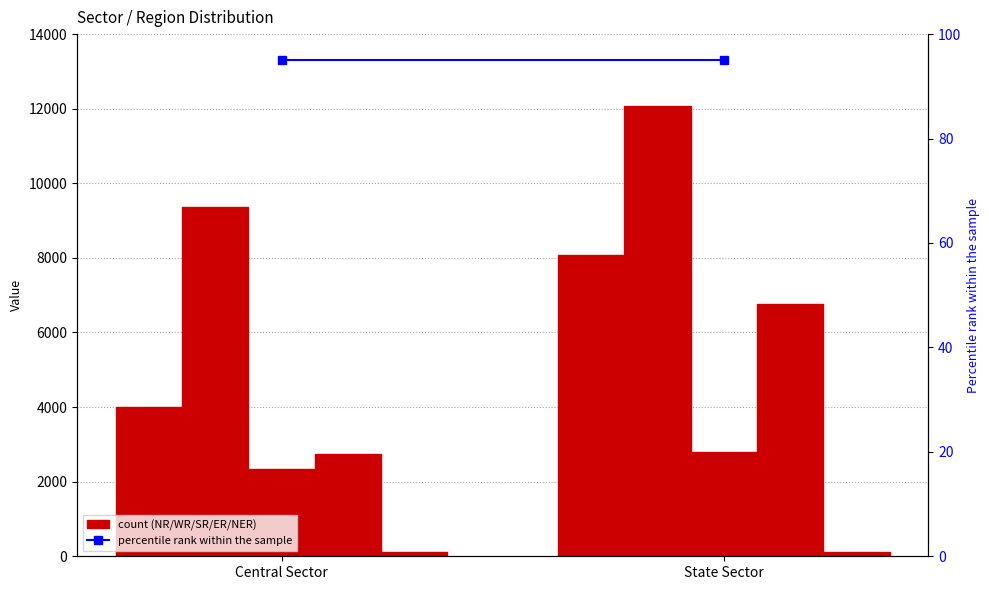

Count the NER values in the range 110 to 121.

2